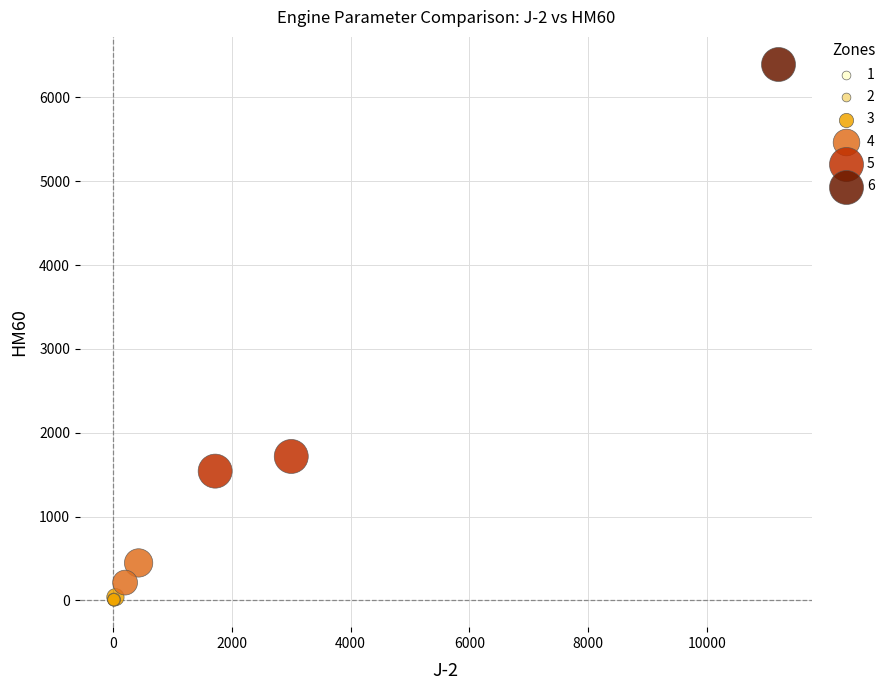

Which series contains the highest Y value?

6